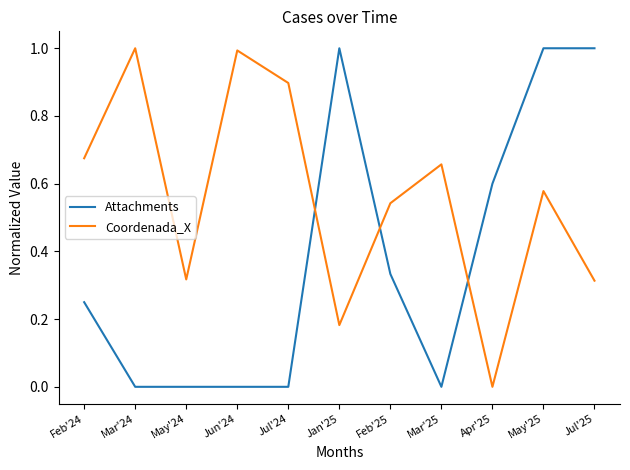

Which series changed the most between Mar'25 and Apr'25?

Coordenada_X